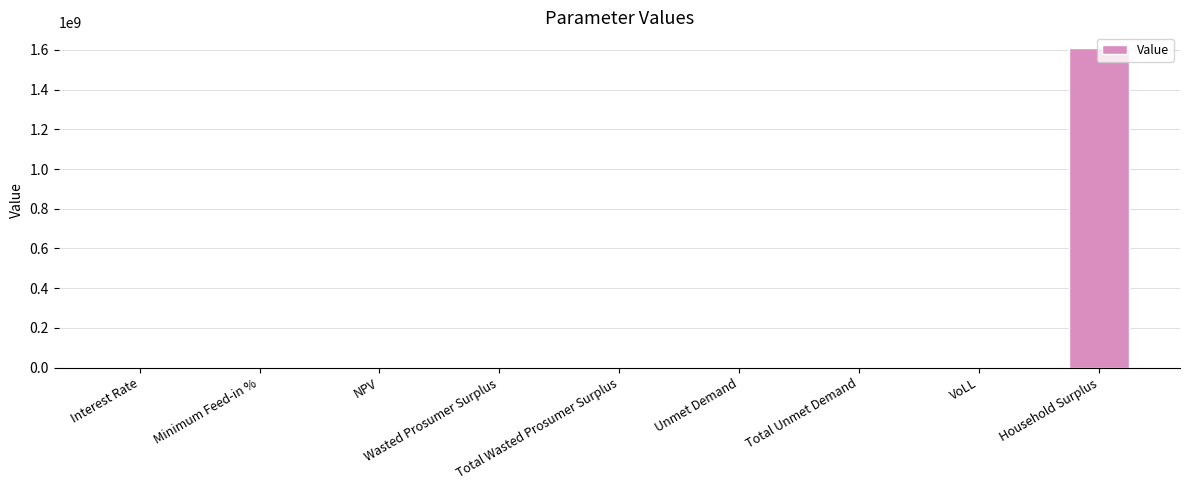

What is the sum of all values?

1609755855.2